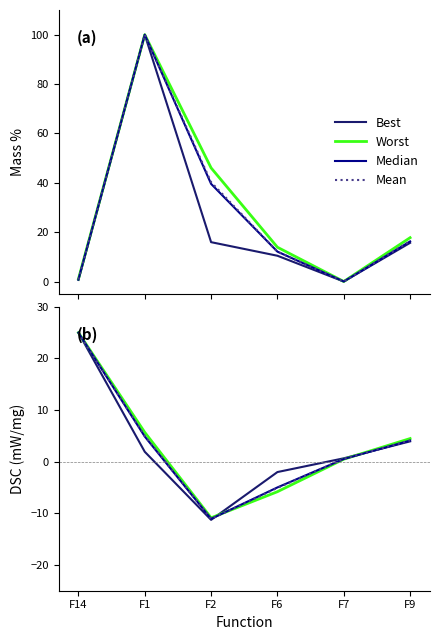

What are all the series names shown in the legend?

Best, Worst, Median, Mean